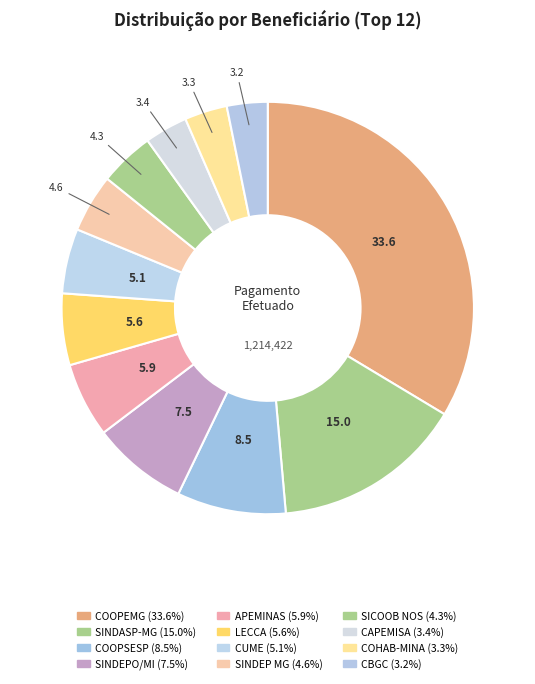

Is the sum of CAPEMISA and CUME greater than half?

No